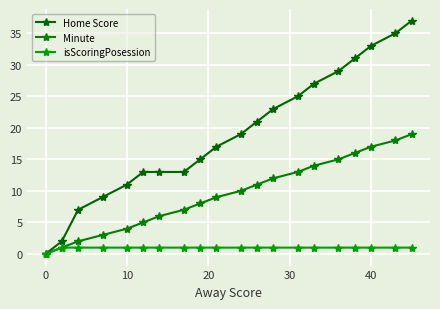

At how many categories does at least one series exceed 6?

18